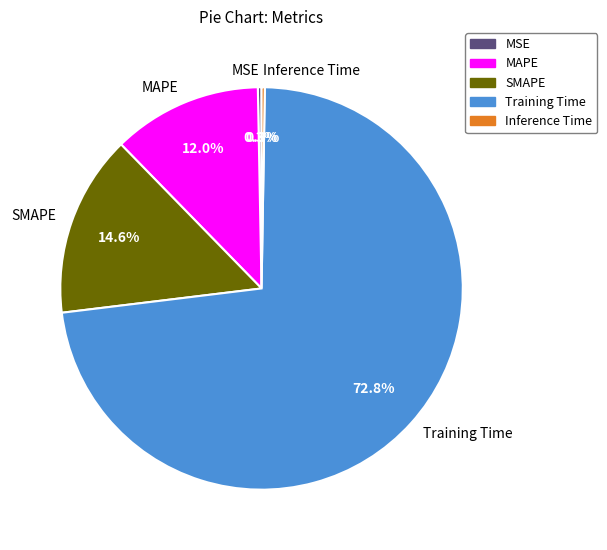

Combined, what portion of the pie is Training Time and SMAPE?

87.4%